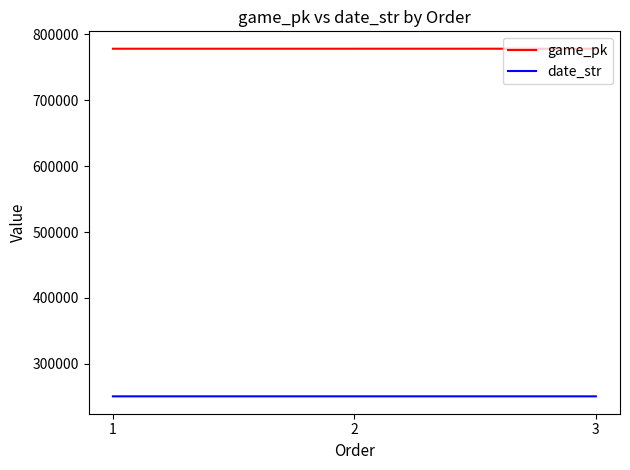

Read the game_pk value at 2.

778371